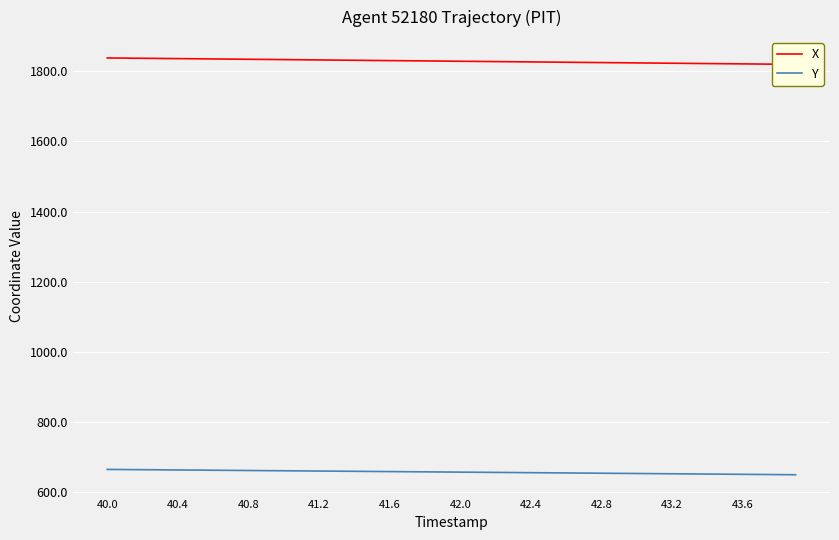

Count the number of data series in this chart.

2